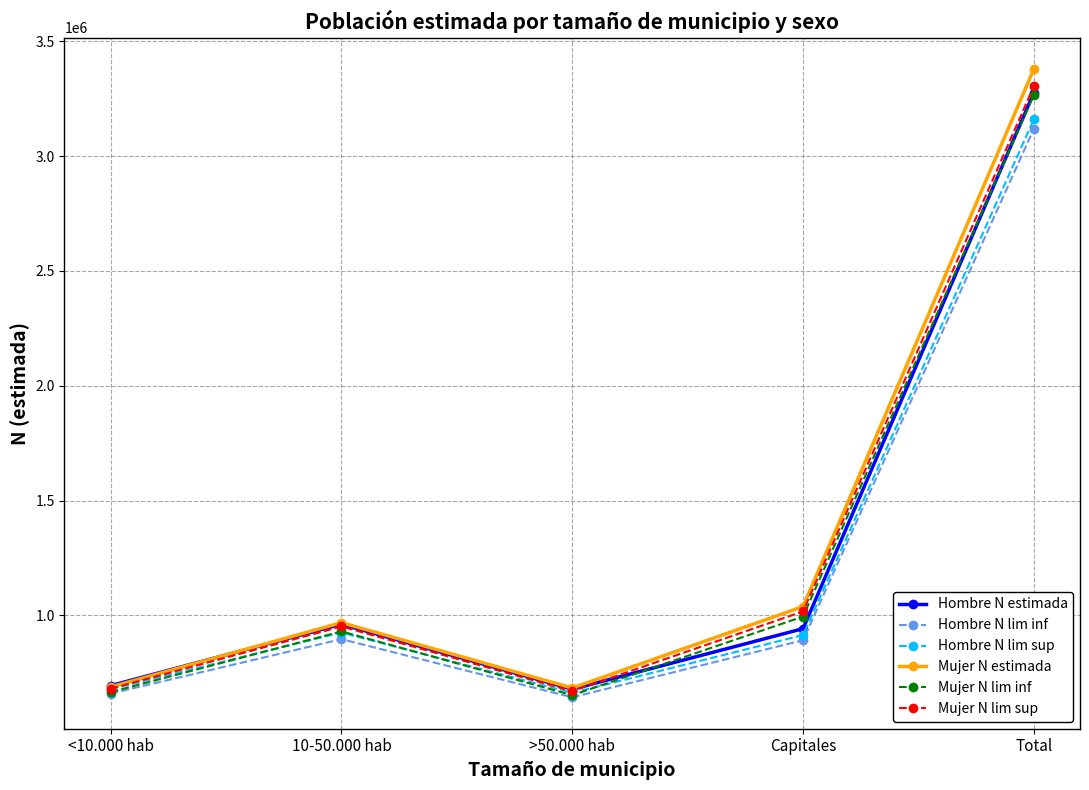

Which series has the widest spread of values?

Mujer N estimada